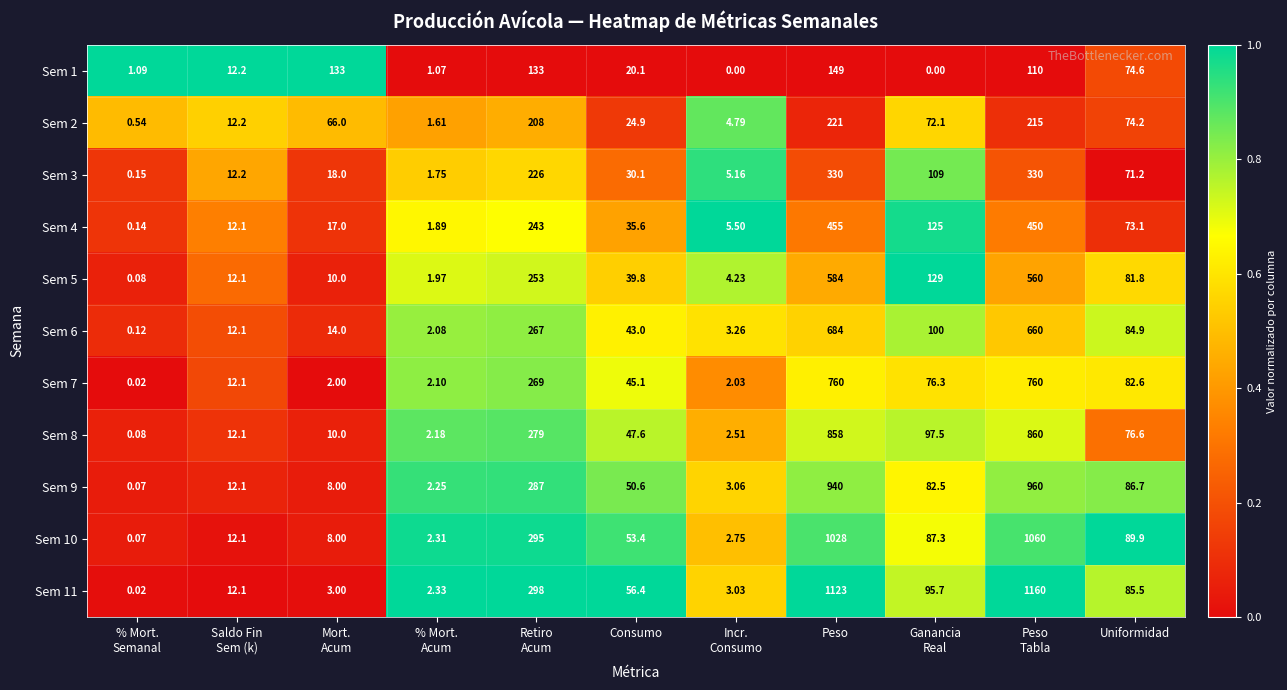

At which category is the sum across all series the highest?

Peso